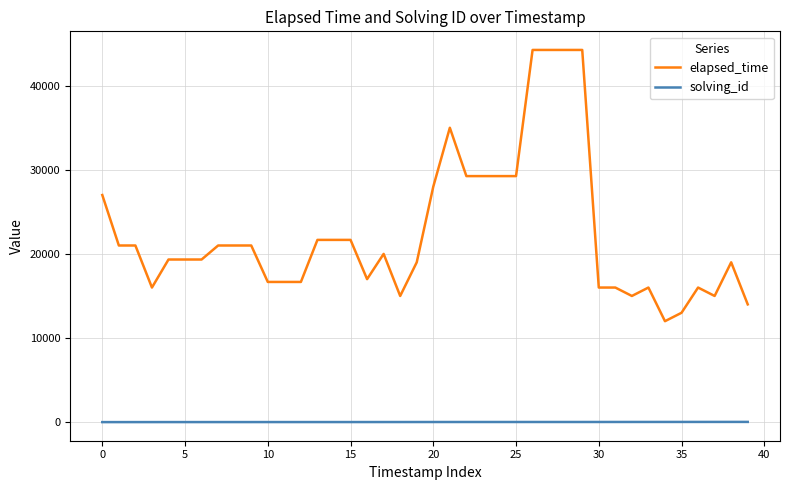

What is the difference between the maximum and minimum values in the elapsed_time series?

32250